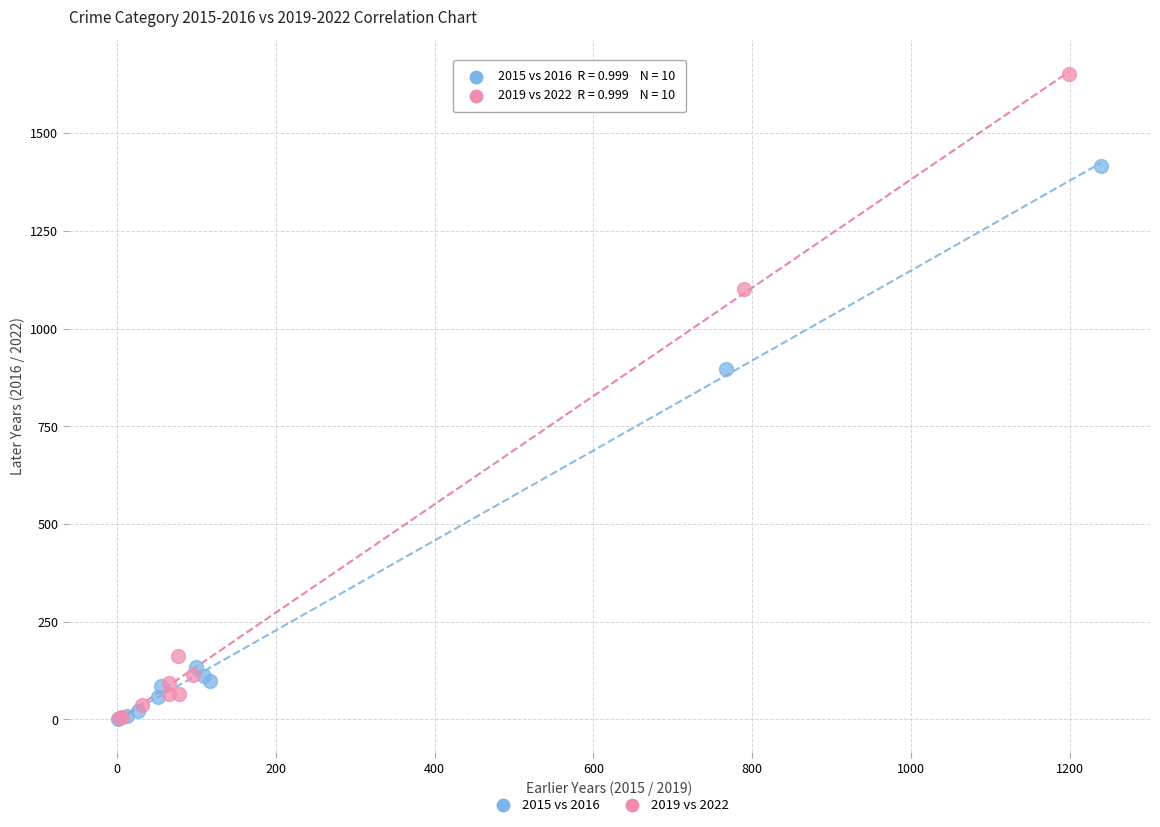

Which series has the widest spread of Y values?

2019 vs 2022